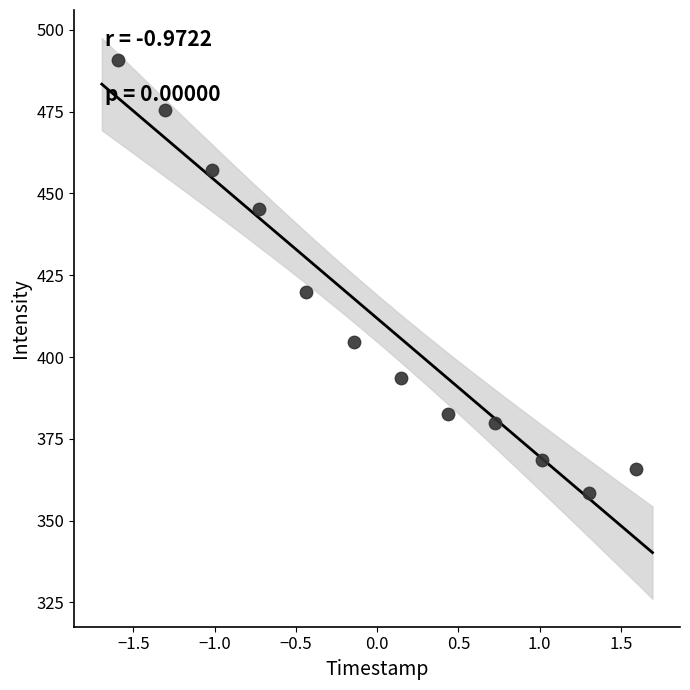

What Y value in the scatter plot is closest to 424?

419.8